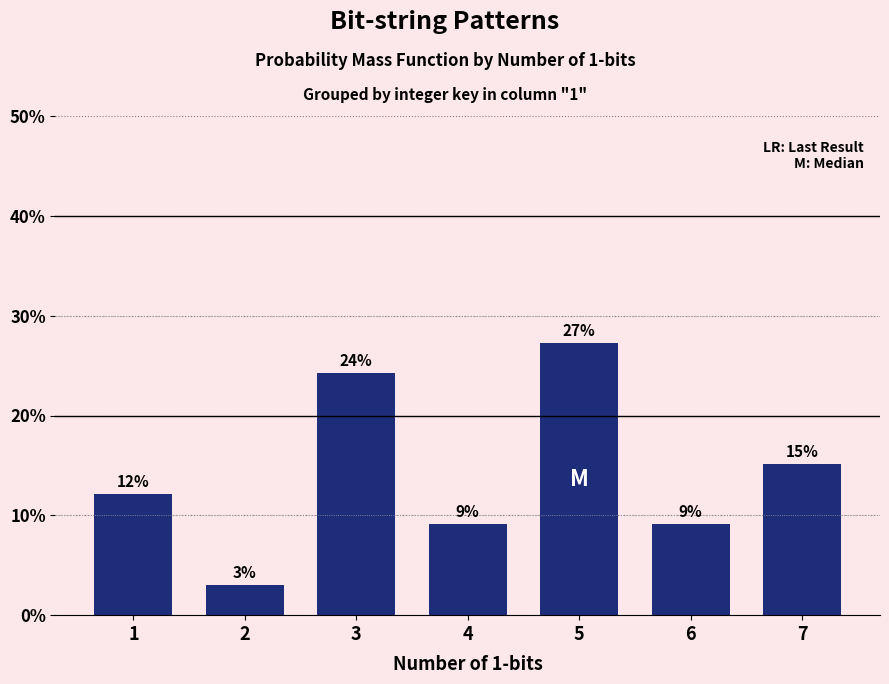

How many bars are there in total?

7